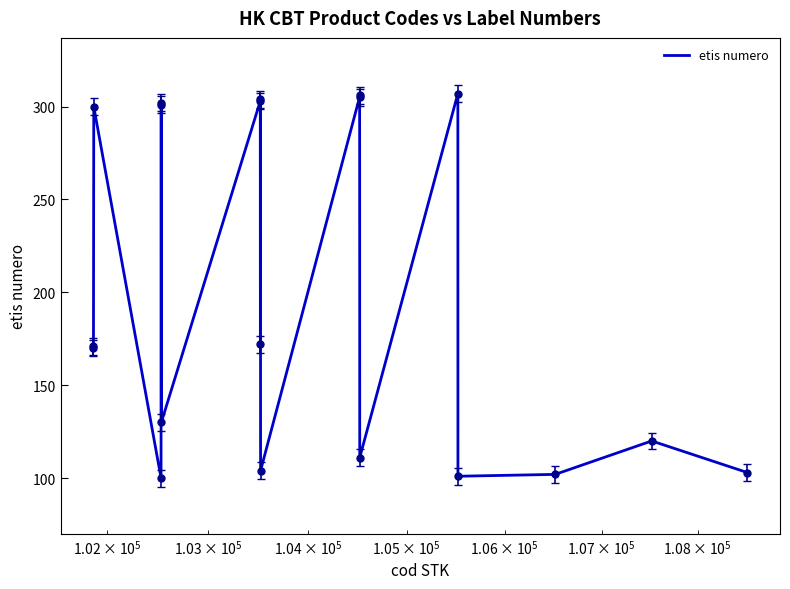

What is the smallest value displayed?

100